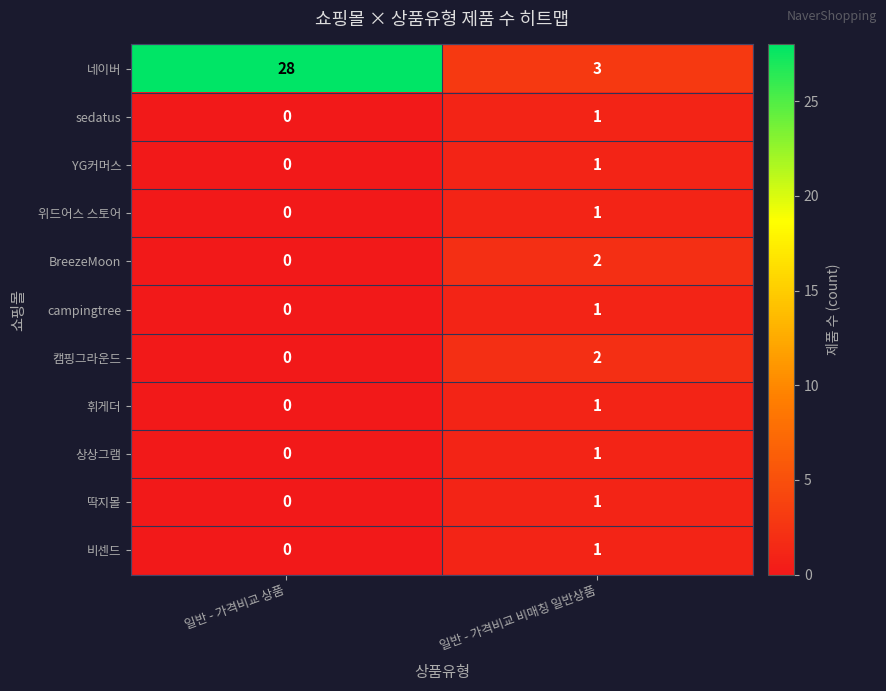

Which series has the largest range (max minus min)?

네이버